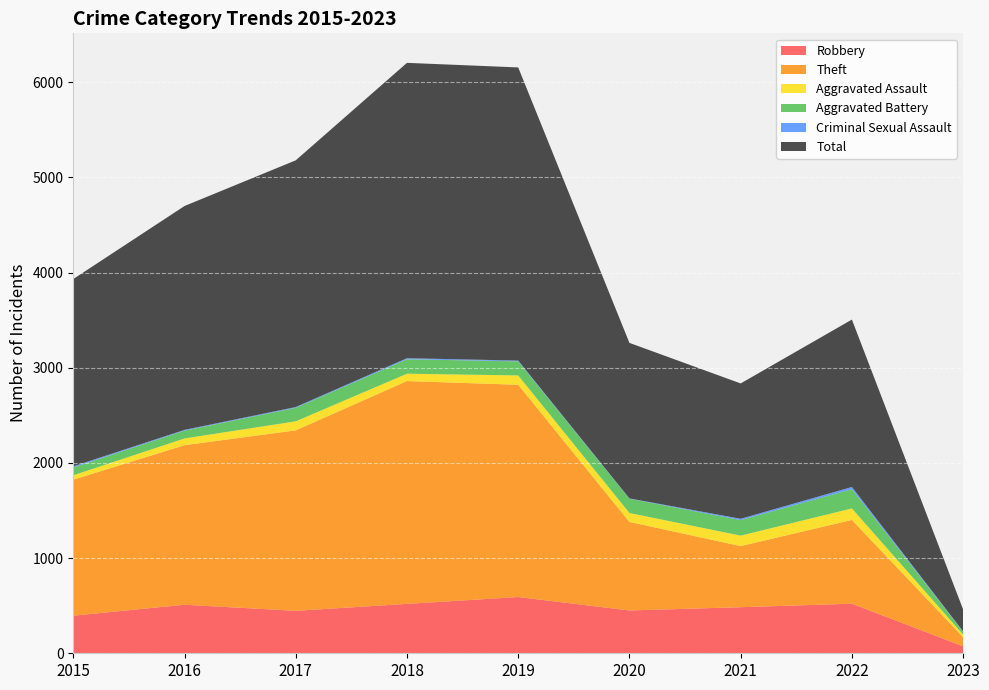

Reading left to right, what are all the values shown in this chart?

Robbery: 395	510	446	519	591	450	484	521	73
Theft: 1429	1676	1896	2341	2230	930	642	880	96
Aggravated Assault: 46	71	95	77	98	94	110	121	28
Aggravated Battery: 82	82	142	152	148	150	163	202	29
Criminal Sexual Assault: 12	8	8	11	8	3	14	23	4
Total: 1968	2352	2592	3103	3080	1634	1422	1759	230